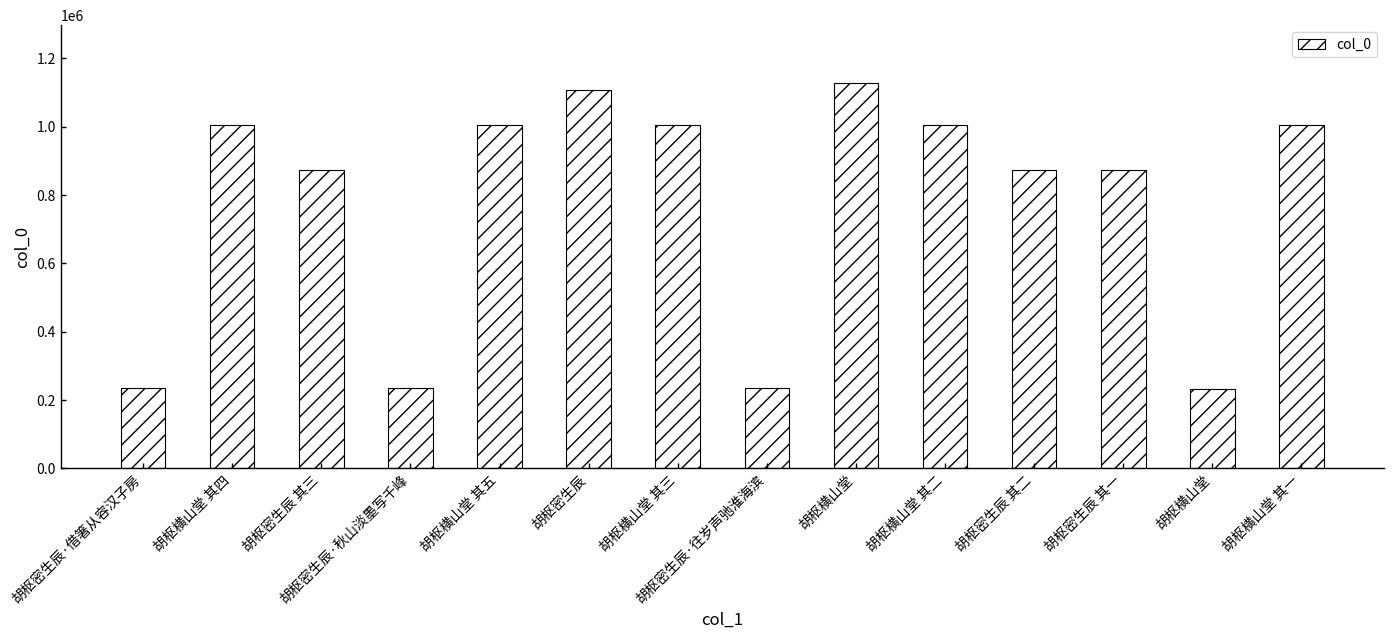

Reading left to right, extract all data points from this chart.

236407	1006468	872749	236406	1006395	1108042	1006467	236405	1128423	1006466	872748	872750	231688	1006394